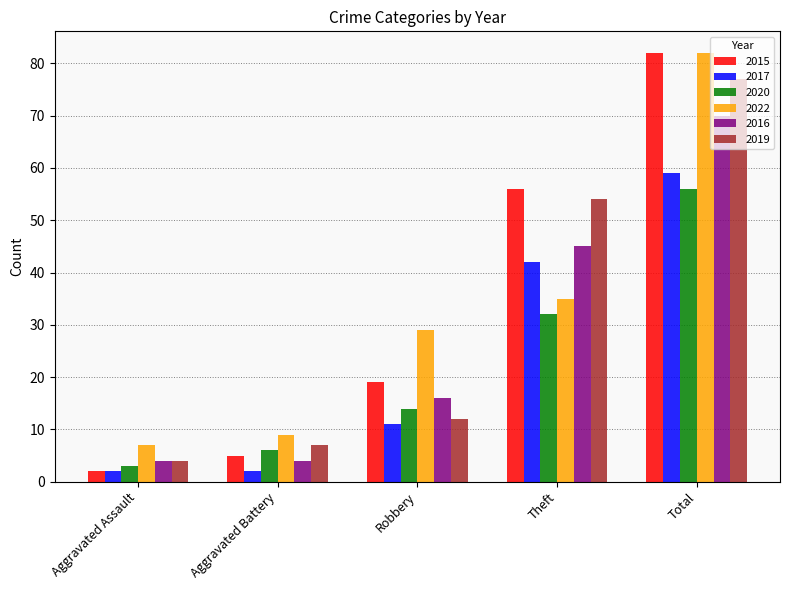

What position from the left is Robbery?

3